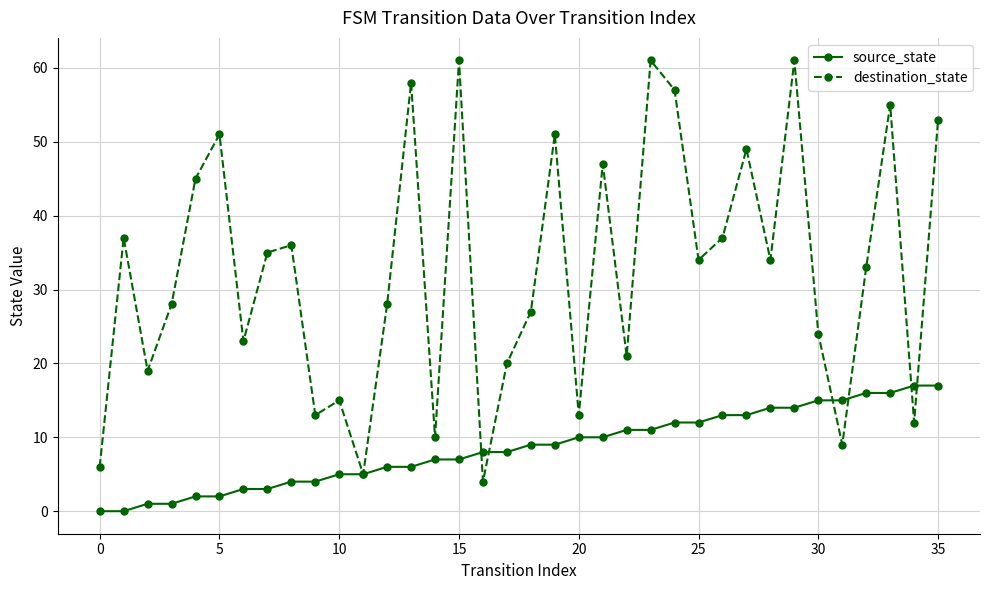

List the series in order of their peak value, highest first.

destination_state, source_state